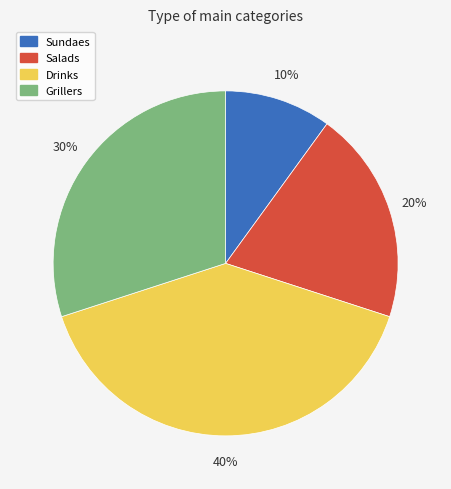

To the nearest percent, what portion does Salads represent?

20%